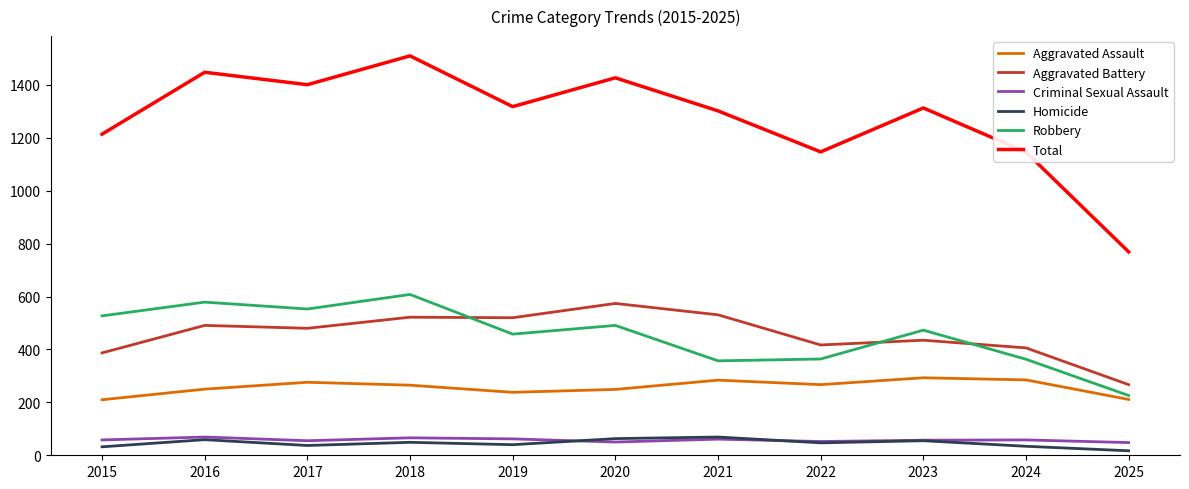

What is the sum of all Aggravated Assault values?

2828